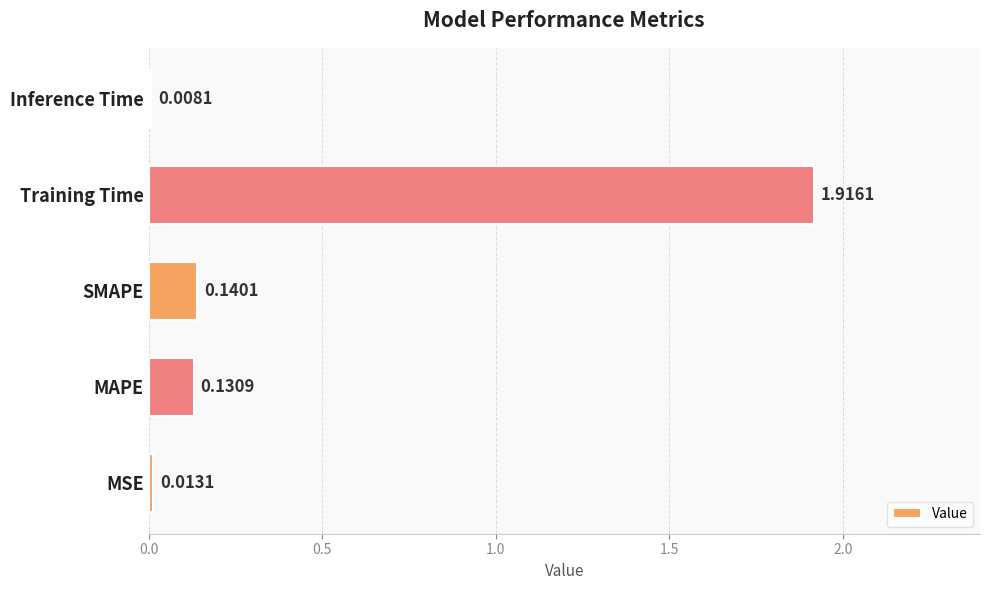

What is the change in value from MSE to SMAPE?

+0.1